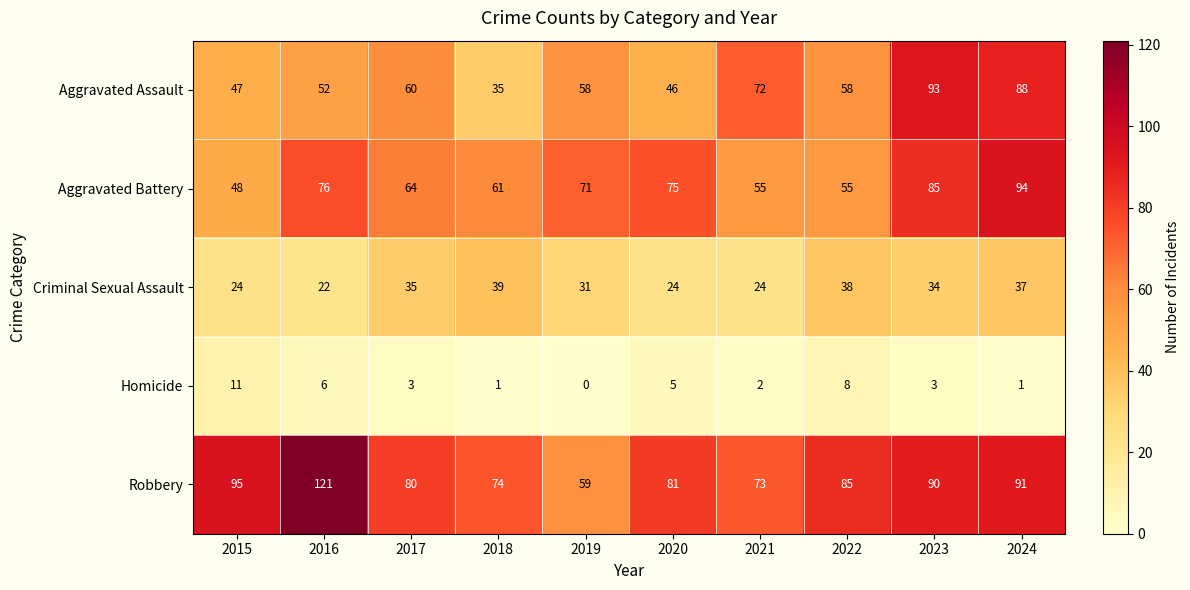

What is the spread (max minus min) of values at 2020?

76